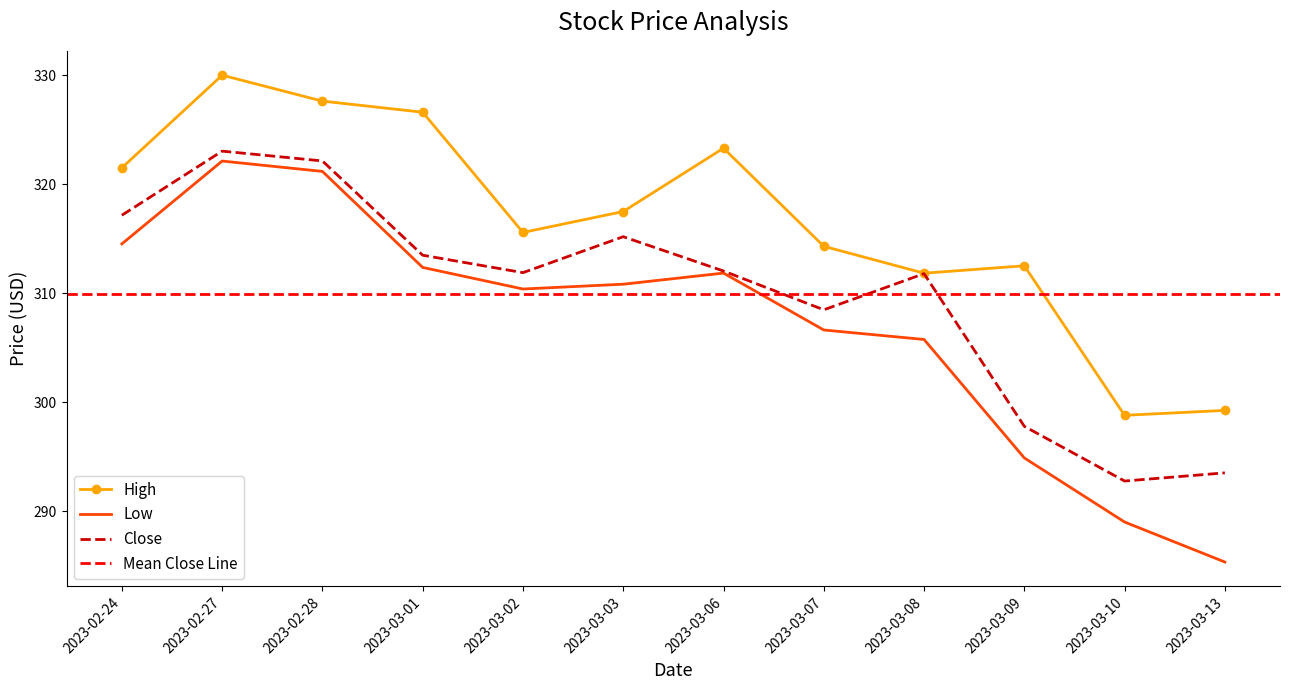

Which series has the largest range (max minus min)?

Low